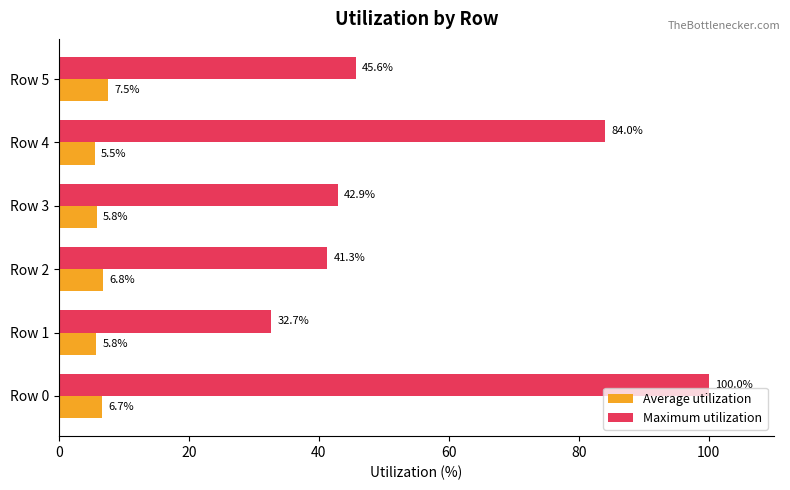

What is the difference between the maximum and second lowest values in the Maximum utilization series?

58.7